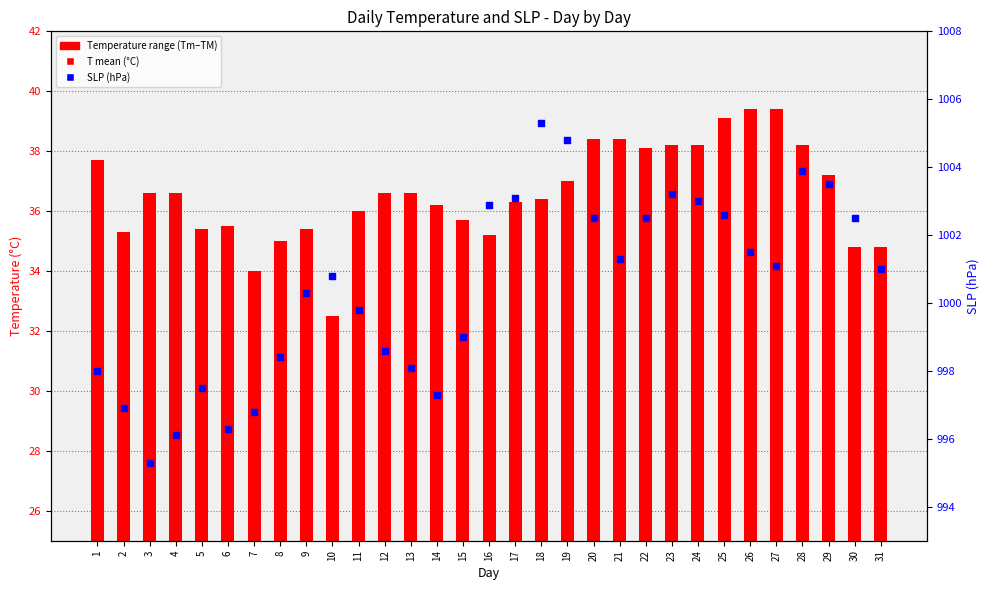

Which series has the largest total across all categories?

SLP